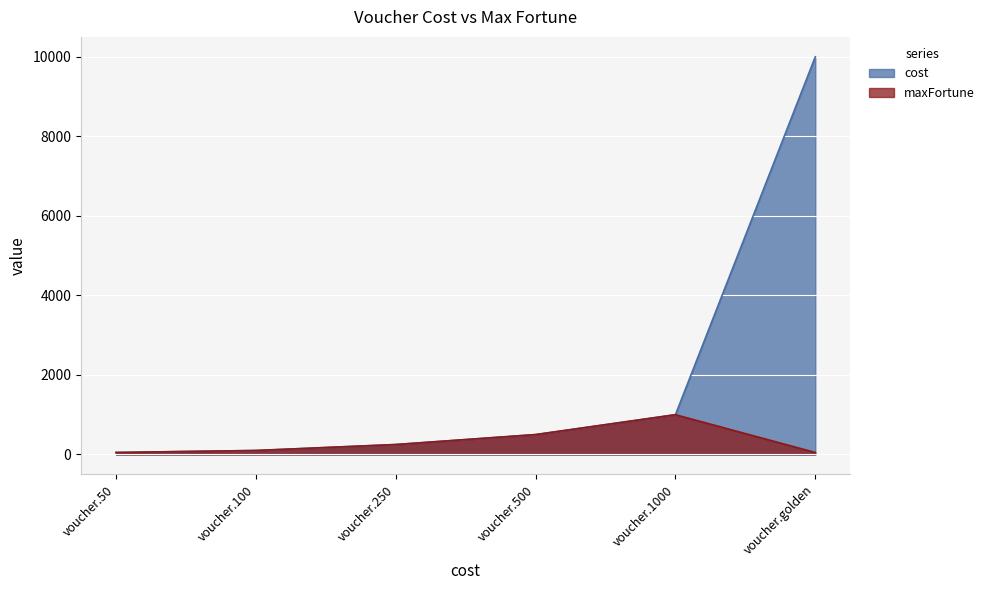

What is the approximate value of maxFortune at voucher.100?

100